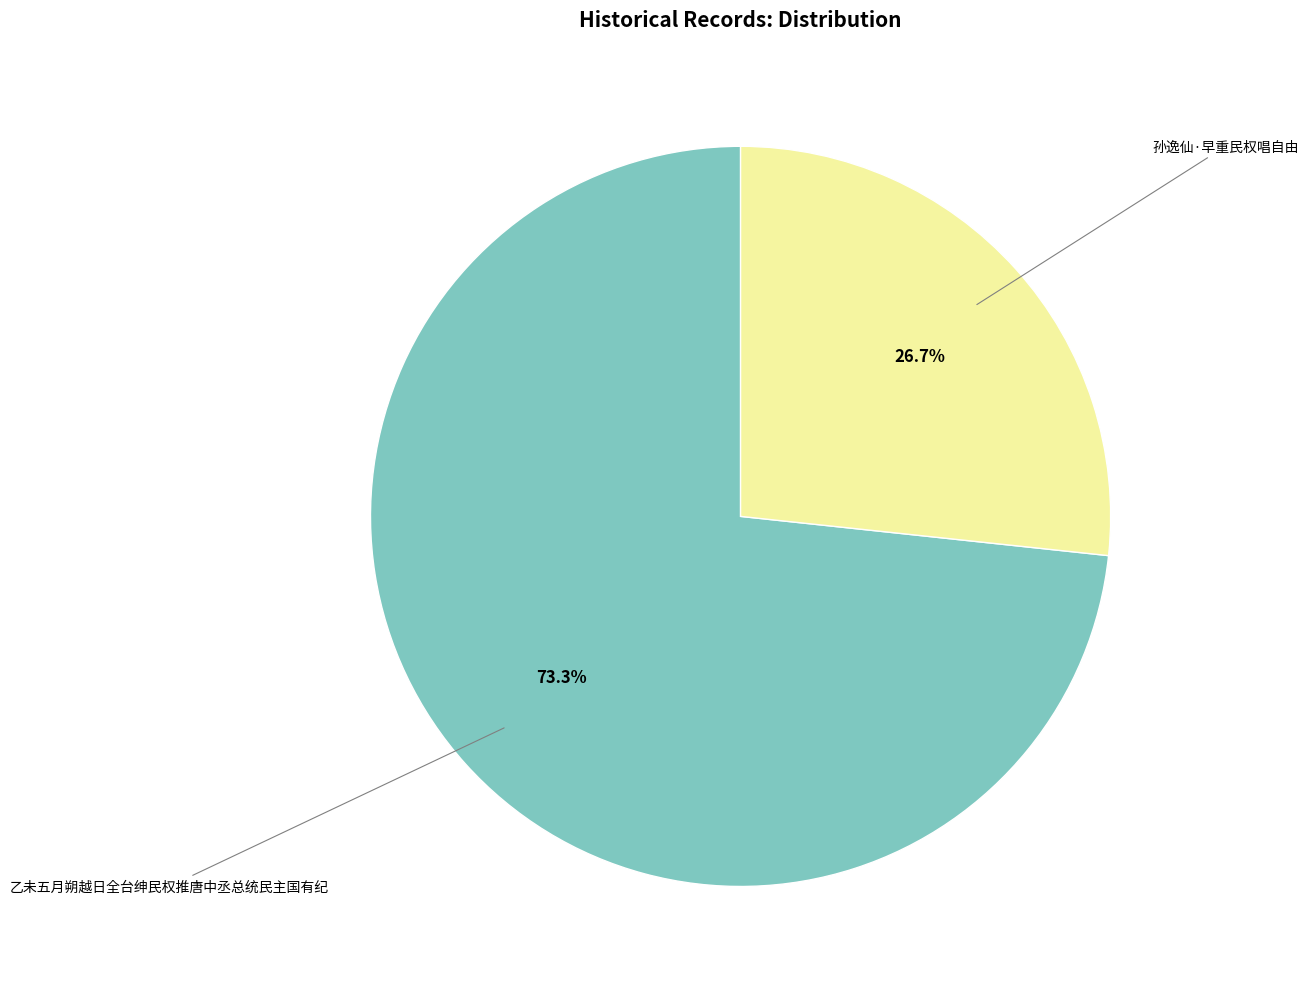

Is there any slice that represents more than half of the pie?

Yes